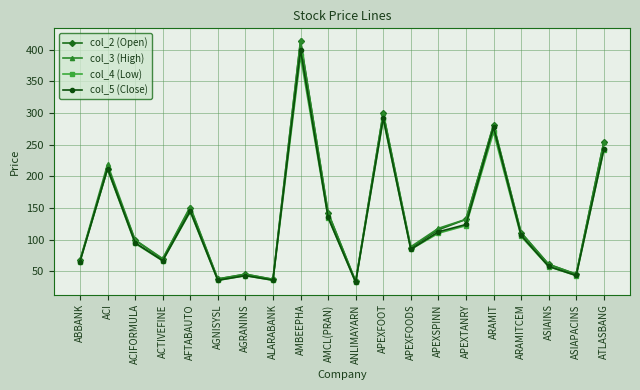

True or false: col_3 (High) has a value of 137.4 at ARAMIT.

False